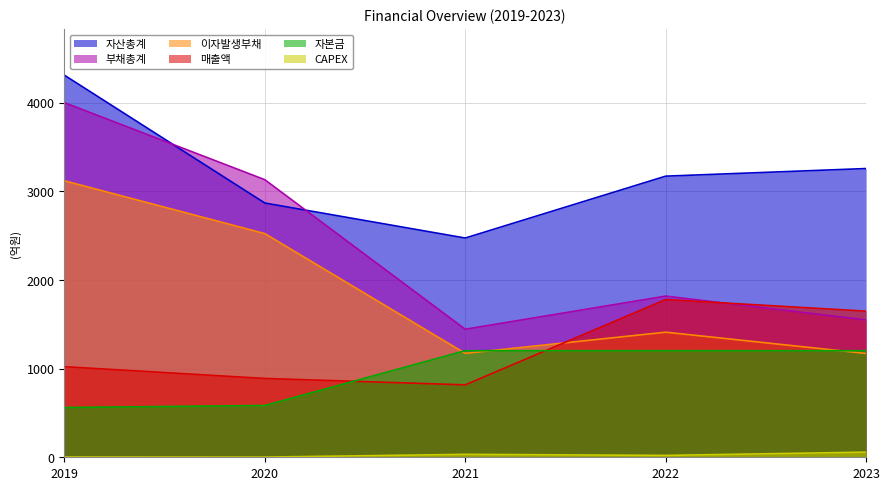

Reading left to right, list all the values displayed in this chart.

매출액: 2019=1022	2020=889	2021=817	2022=1779	2023=1648
자산총계: 2019=4310	2020=2868	2021=2473	2022=3171	2023=3257
부채총계: 2019=4000	2020=3131	2021=1444	2022=1818	2023=1549
CAPEX: 2019=3	2020=2	2021=33	2022=21	2023=58
이자발생부채: 2019=3119	2020=2523	2021=1172	2022=1411	2023=1171
자본금: 2019=561	2020=584	2021=1202	2022=1202	2023=1202